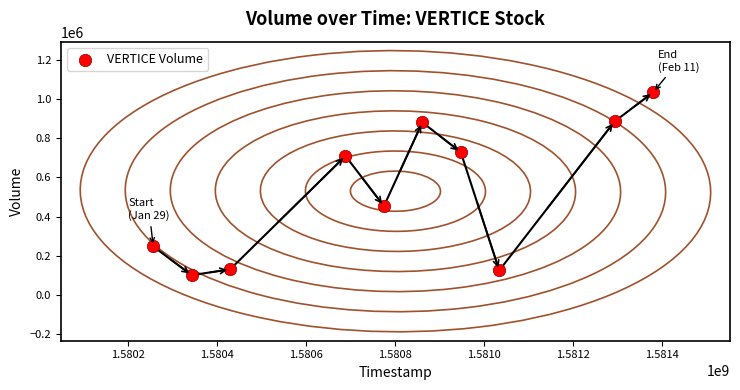

What Y value in the scatter plot is closest to 567300?

453200